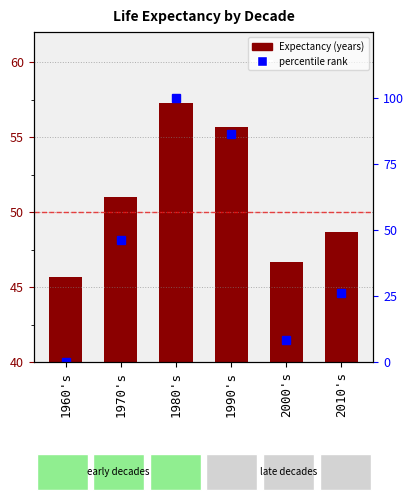

Which series has the largest total across all categories?

Expectancy